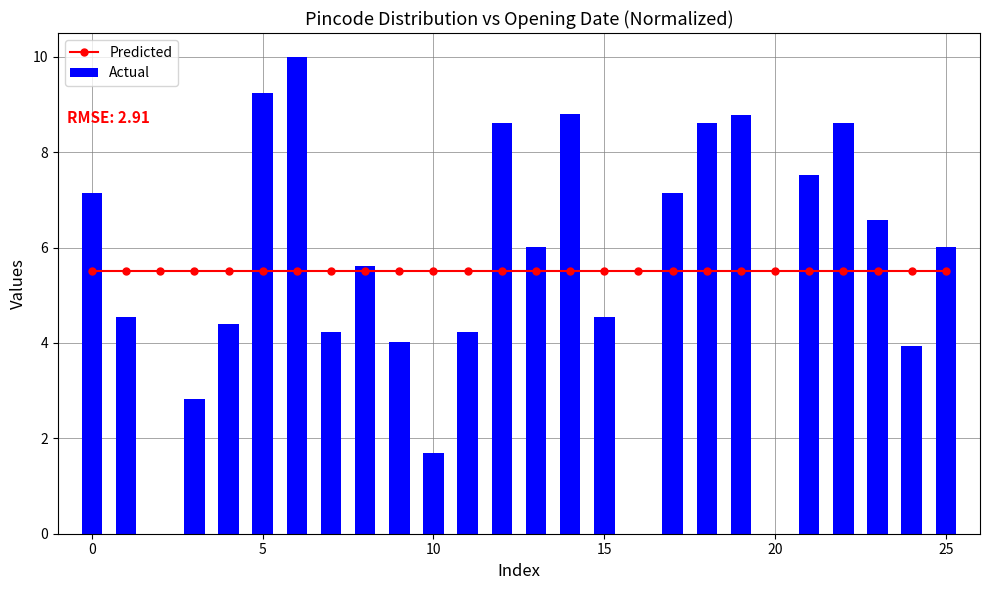

Which series has the largest total across all categories?

Actual